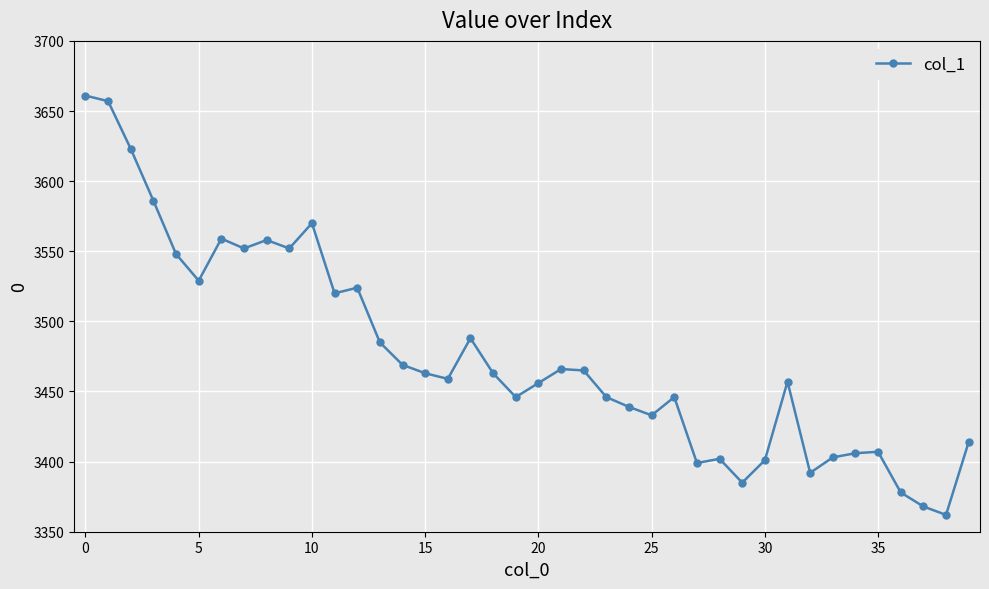

What is the minimum value shown in the chart?

3362